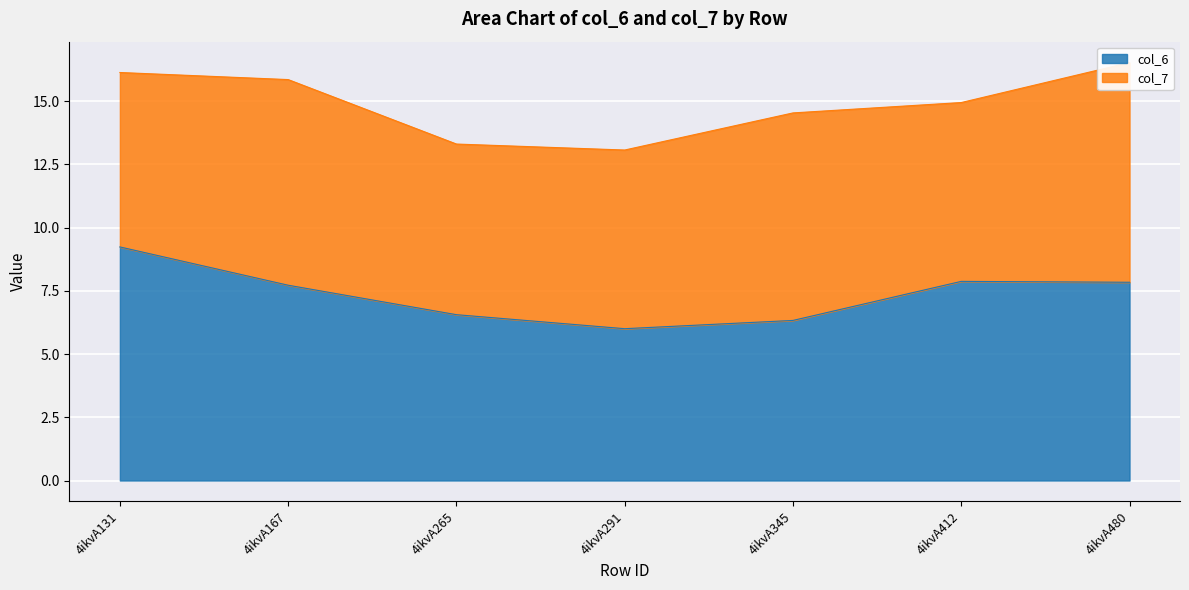

The chart shows a value of 9.4 at 4ikvA265. True or false?

False